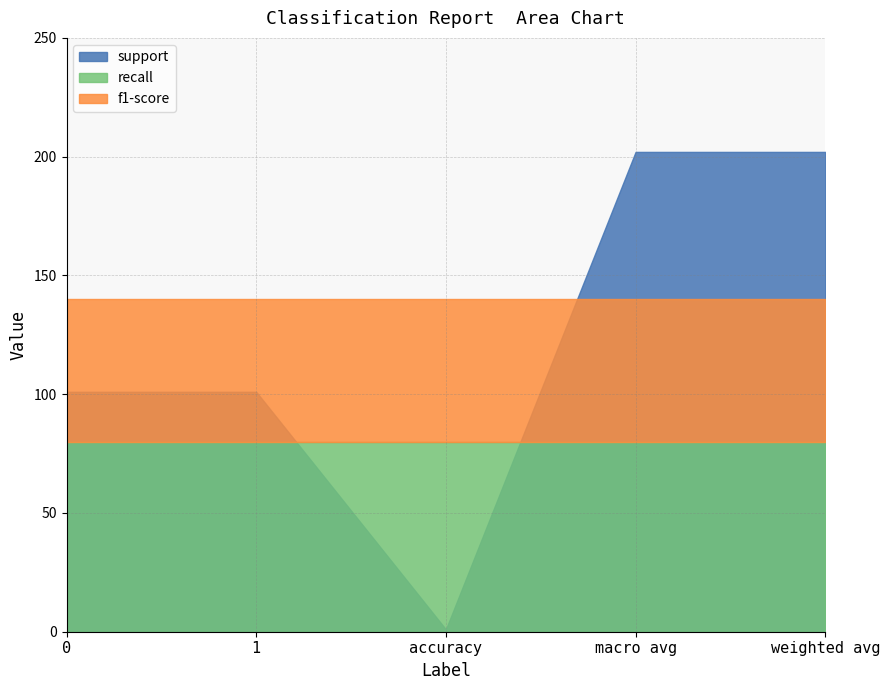

Rank the series at weighted avg from lowest to highest value.

recall, f1-score, support